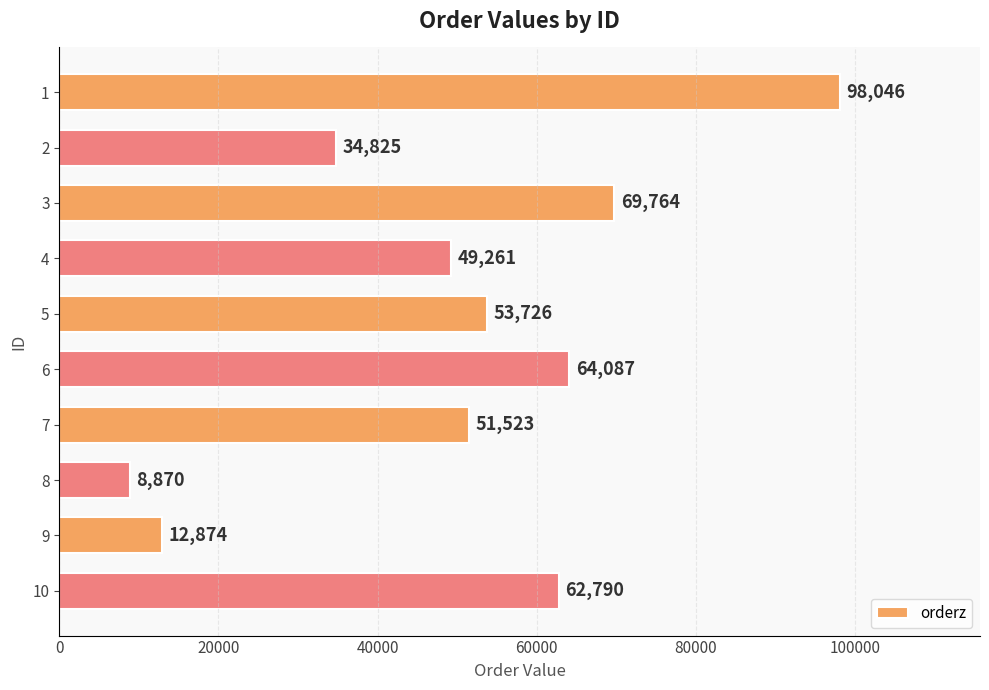

What is the average value?

50577